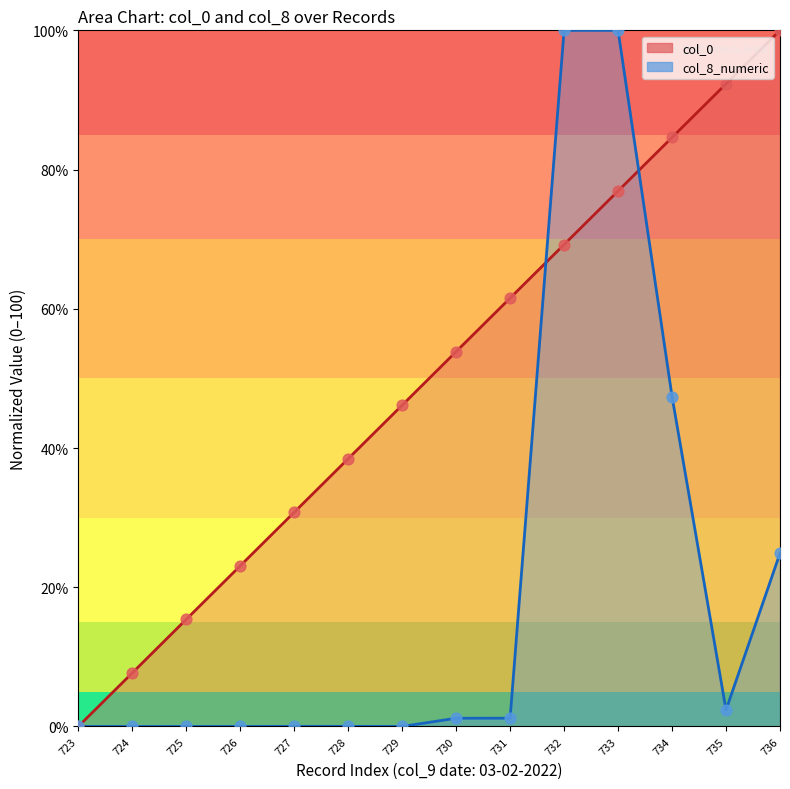

Which series has the largest total across all categories?

col_0